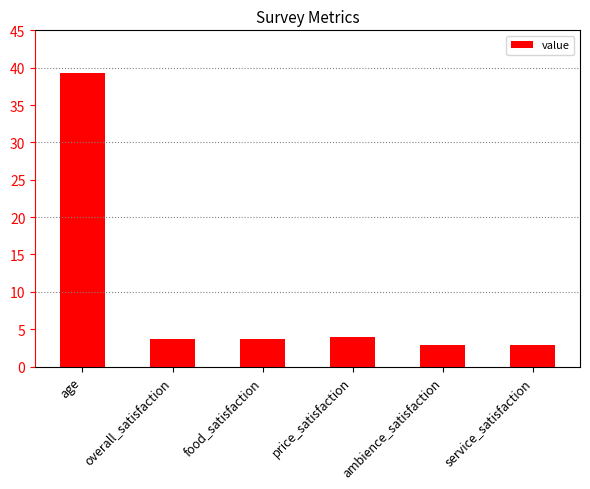

Is it true that the value at overall_satisfaction is 6.2?

False